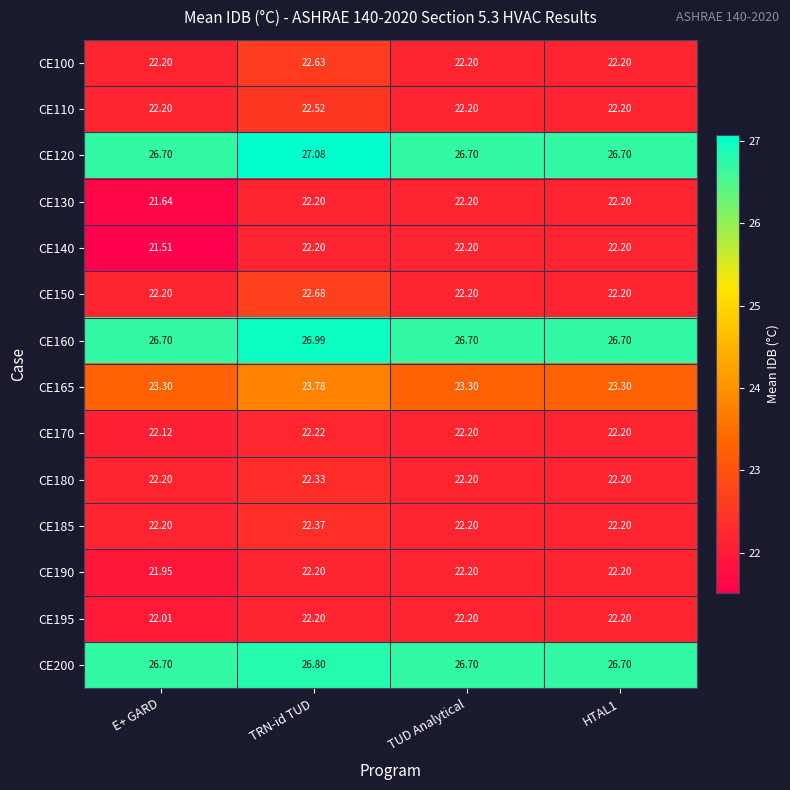

Which category has the lowest value in the CE190 series?

E+ GARD